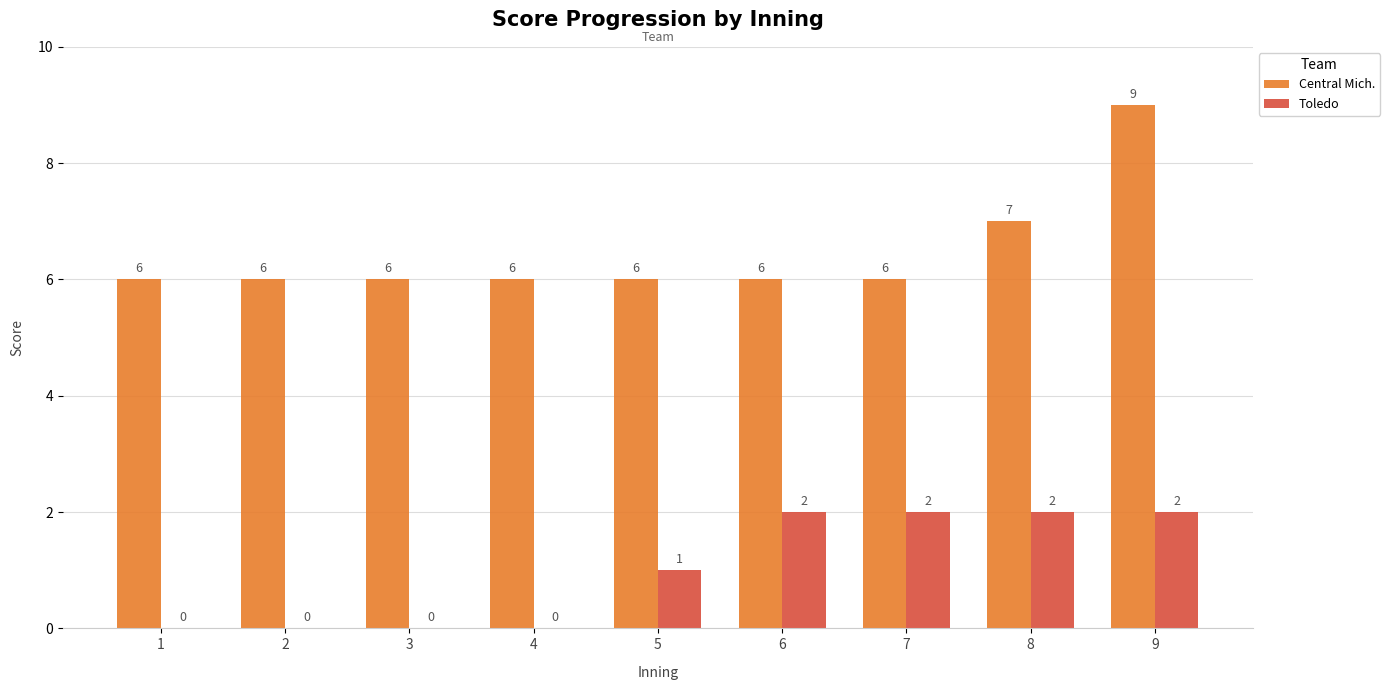

What are all the series names shown in the legend?

Central Mich., Toledo